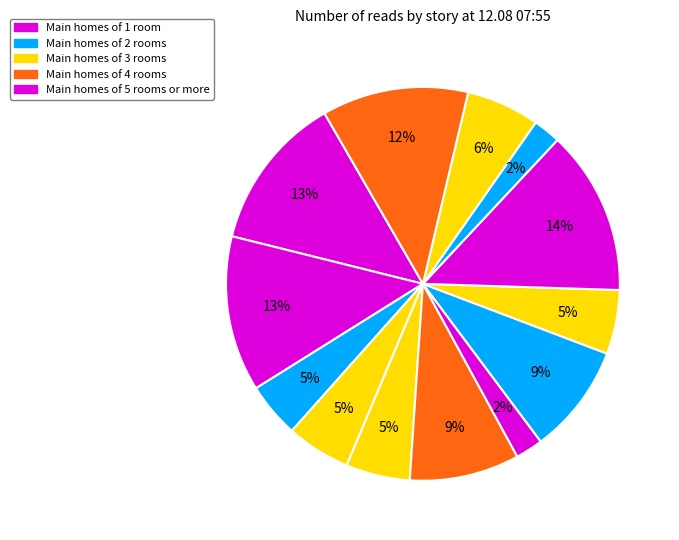

How many slices are in this pie chart?

13